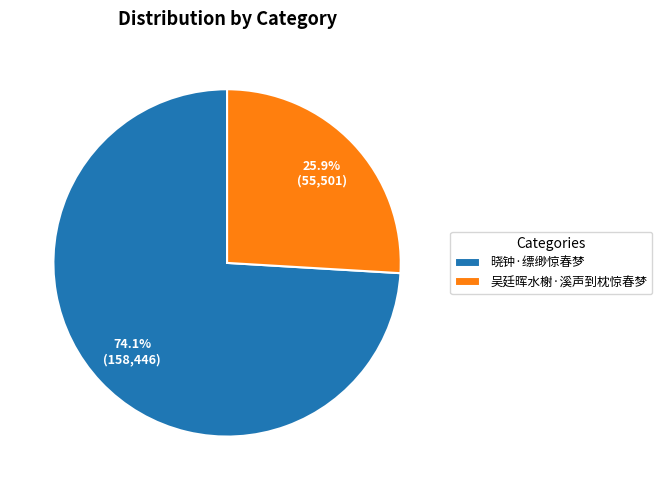

Is it true that 晓钟·缥缈惊春梦 is 74% of the pie?

True